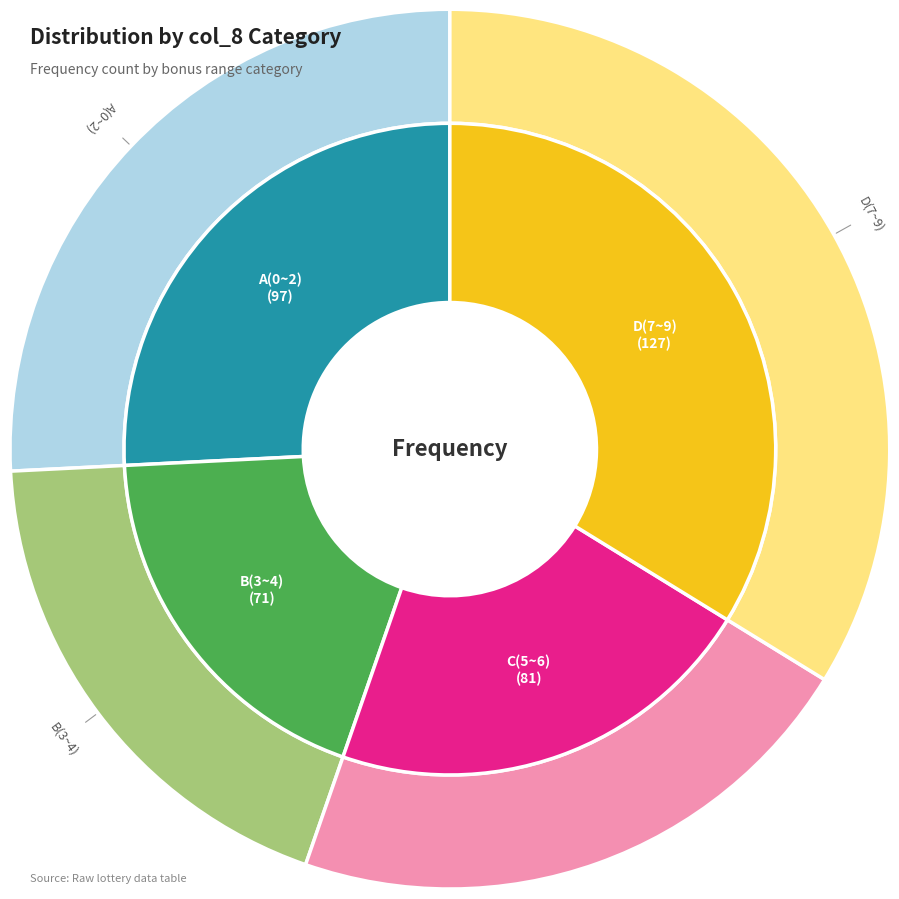

Count the number of slices in the pie.

4